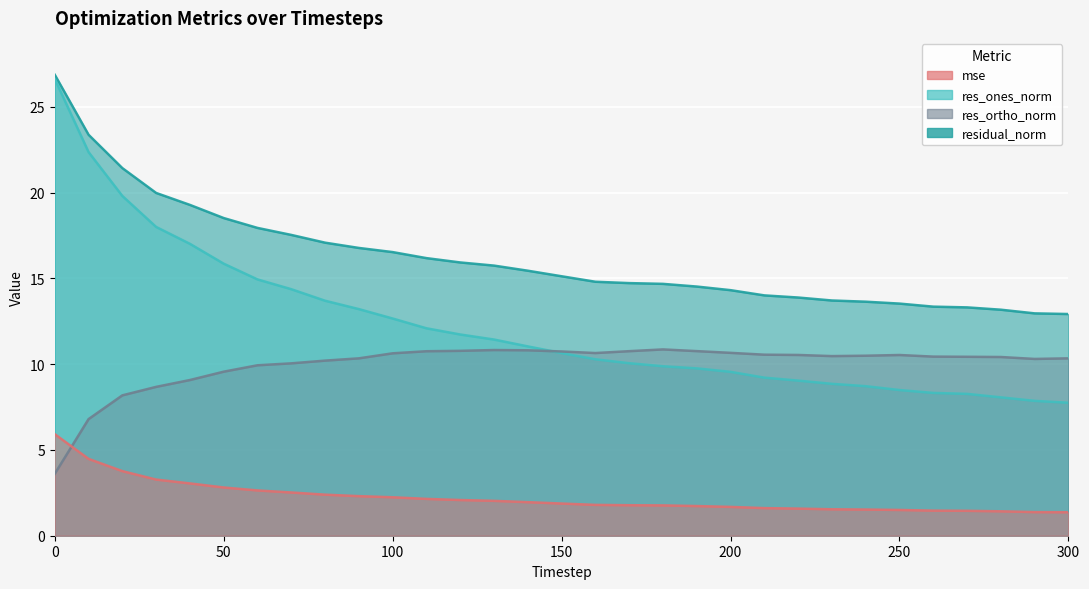

Count the number of data series in this chart.

4